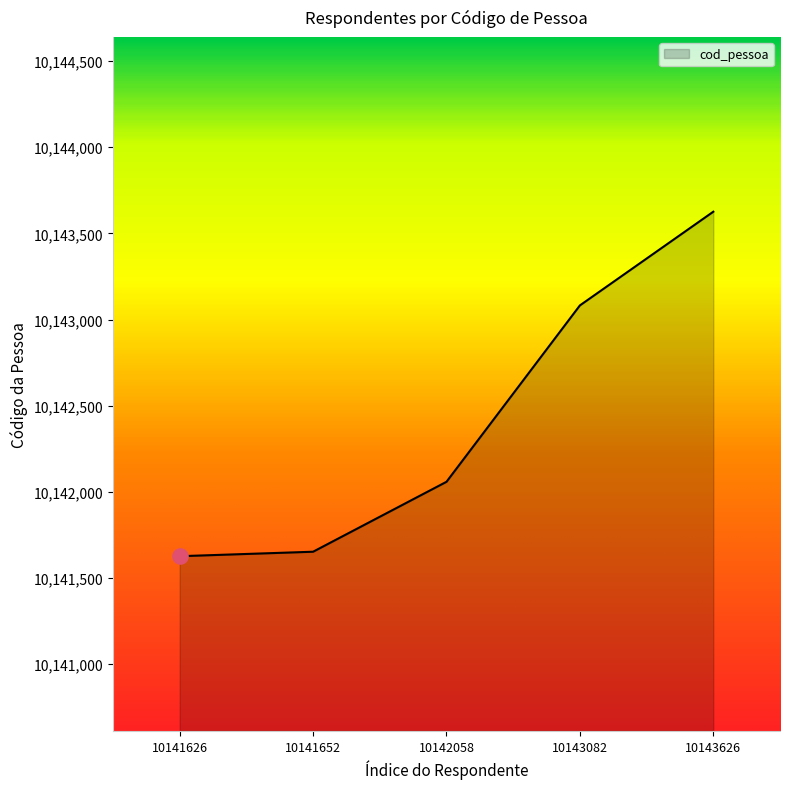

What is the change in value from 10141626 to 10142058?

+432